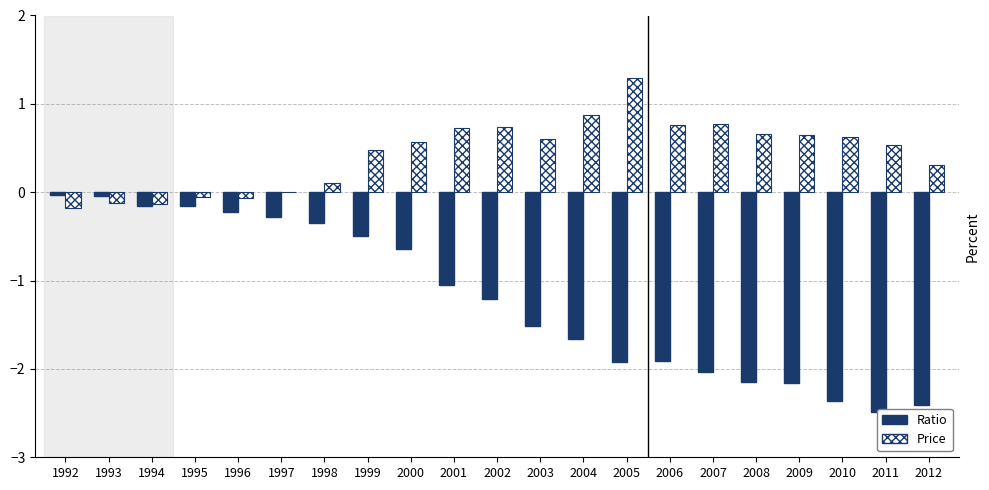

How many groups of bars are there?

21